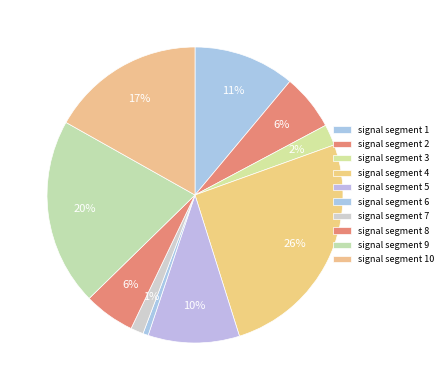

How many segments does this pie chart have?

10